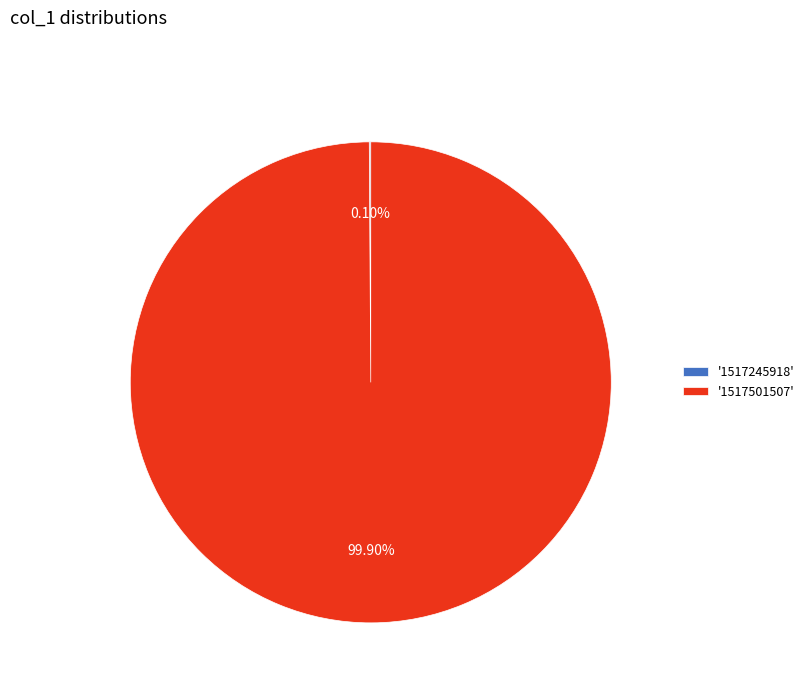

What is the majority slice?

'1517501507'